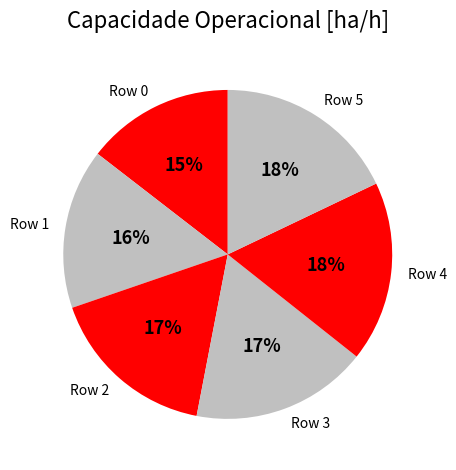

Which category has the smallest portion of the pie?

Row 0